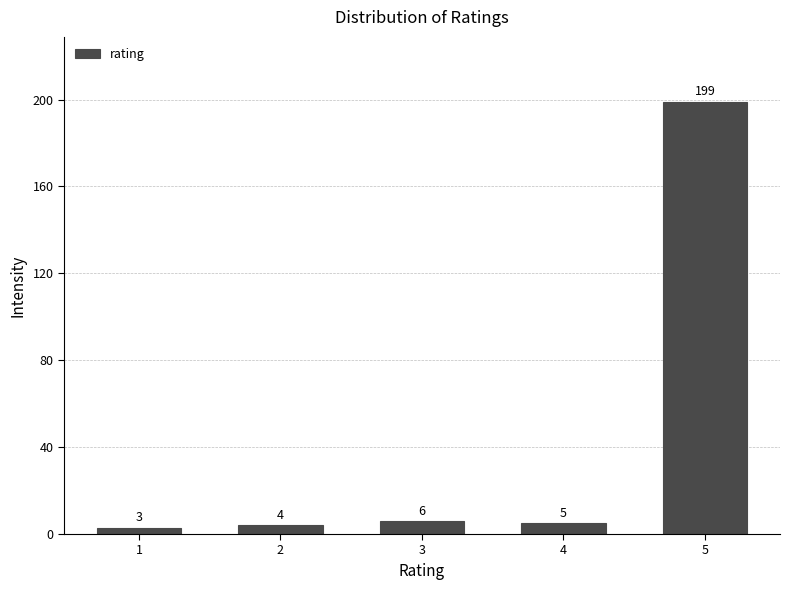

Reading left to right, extract all data points from this chart.

3	4	6	5	199